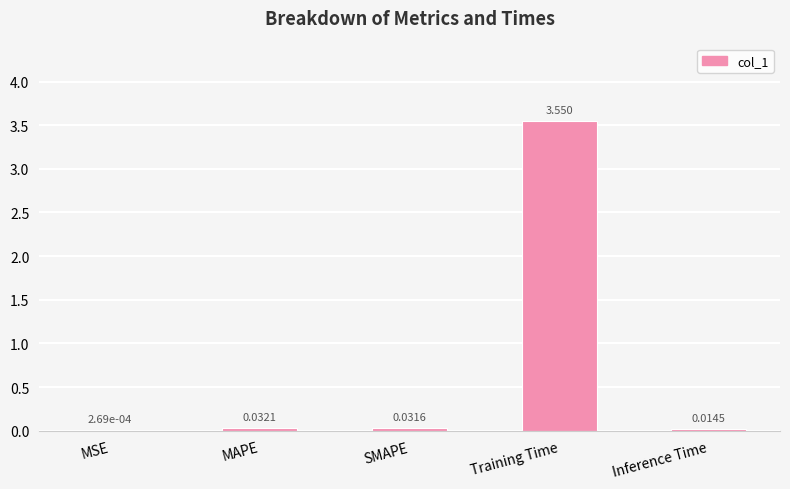

Which category has the highest value across all series?

Training Time